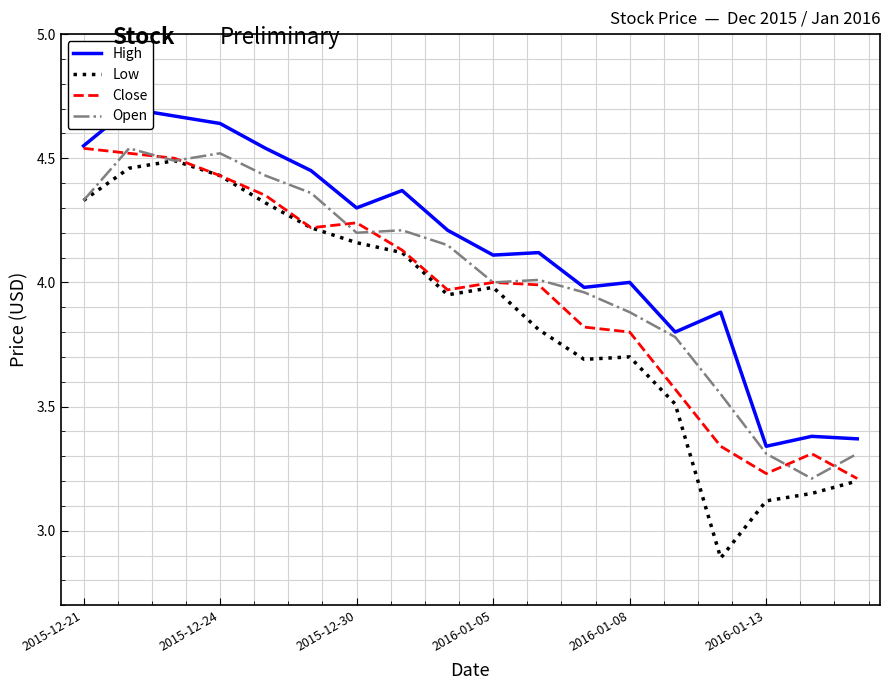

Which category has the lowest value in the Close series?

17